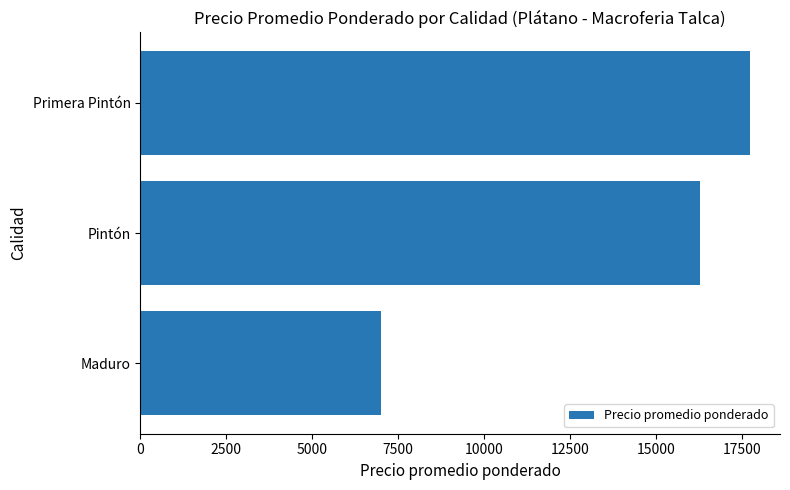

Reading top to bottom, transcribe all the data shown in this chart.

Primera Pintón=17727	Pintón=16284	Maduro=7000